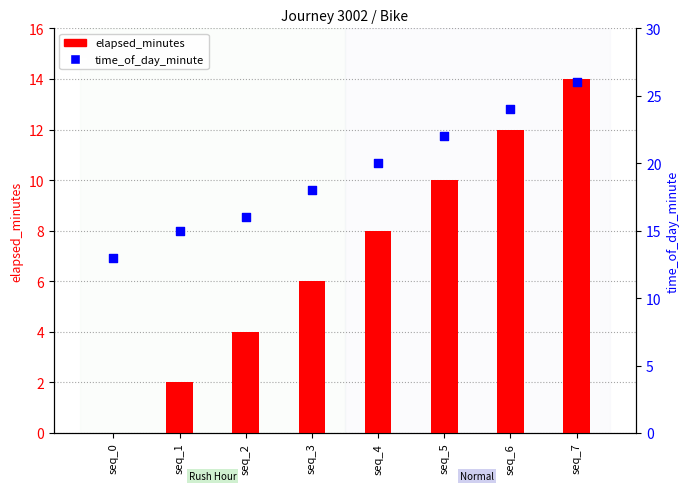

What are all the series names shown in the legend?

elapsed_minutes, time_of_day_minute